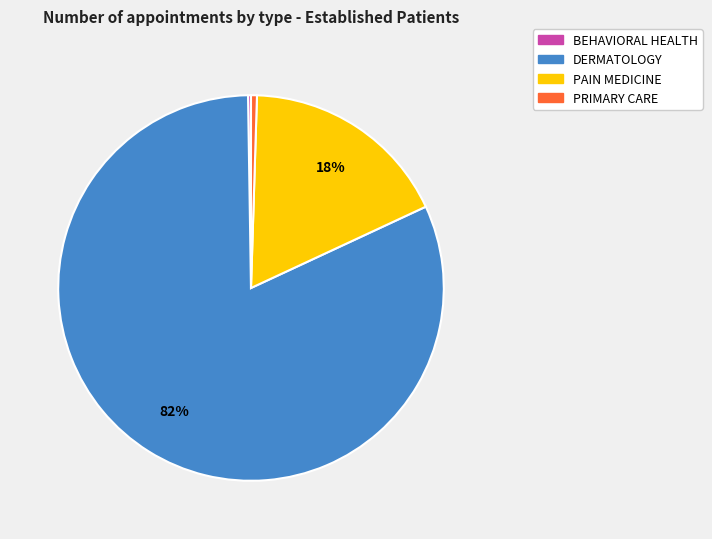

Which slice is the largest?

DERMATOLOGY